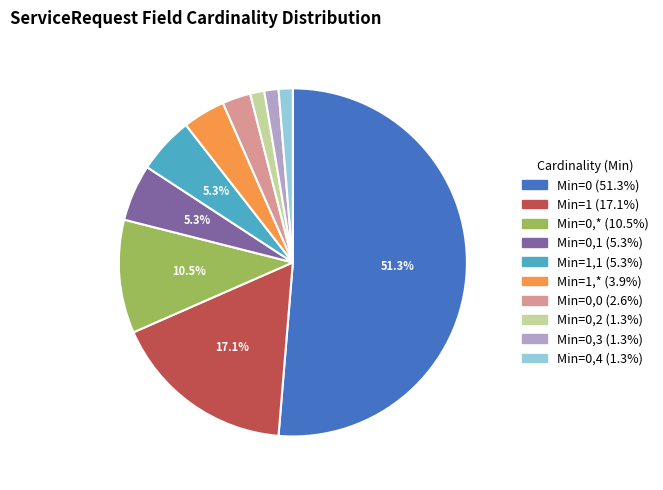

Is there a majority slice in this chart?

Yes